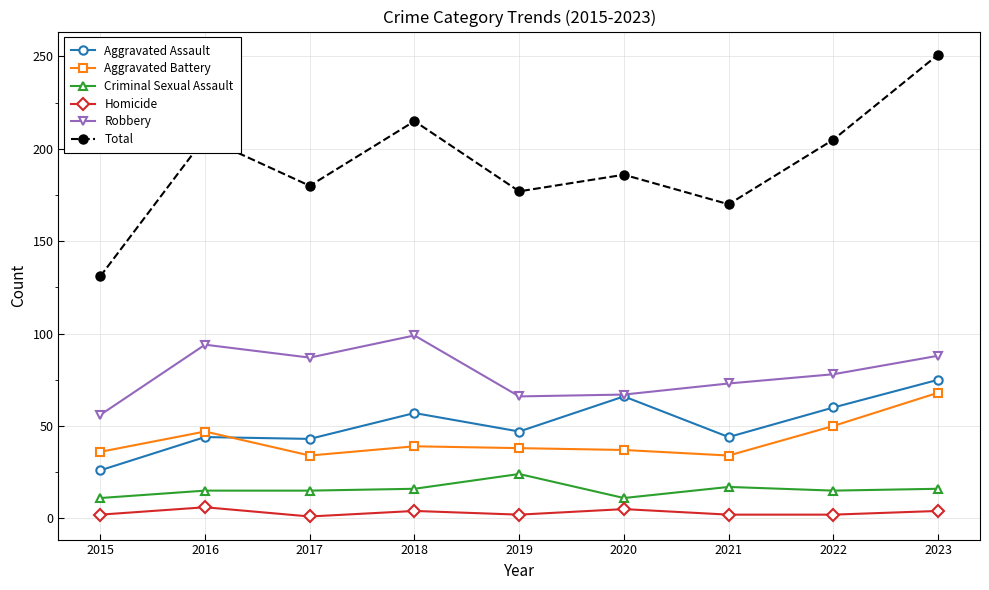

What is the total value across all series at 2016?

412